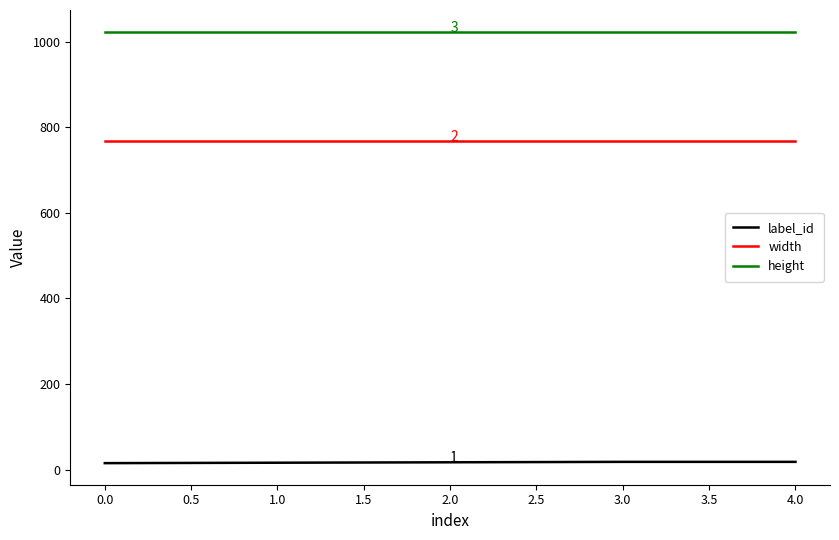

List the series in order of their overall mean, lowest first.

label_id, width, height